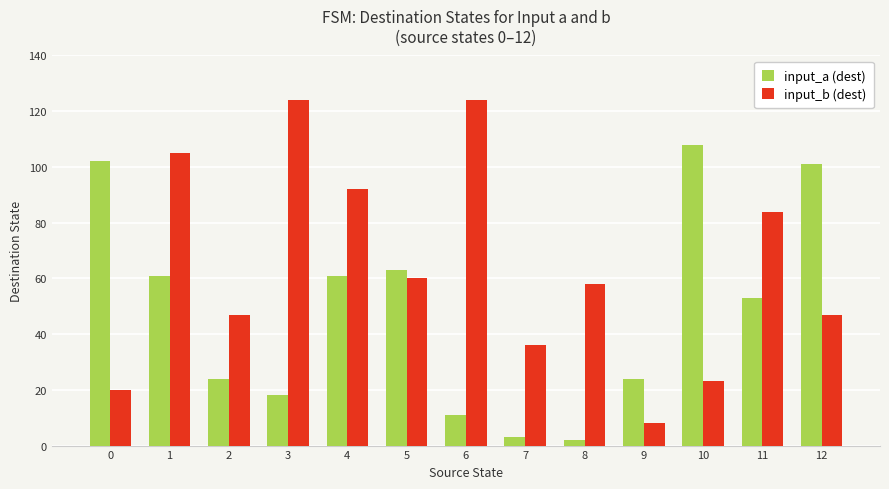

Reading right to left, transcribe all the data shown in this chart.

input_a (dest): 12=101	11=53	10=108	9=24	8=2	7=3	6=11	5=63	4=61	3=18	2=24	1=61	0=102
input_b (dest): 12=47	11=84	10=23	9=8	8=58	7=36	6=124	5=60	4=92	3=124	2=47	1=105	0=20